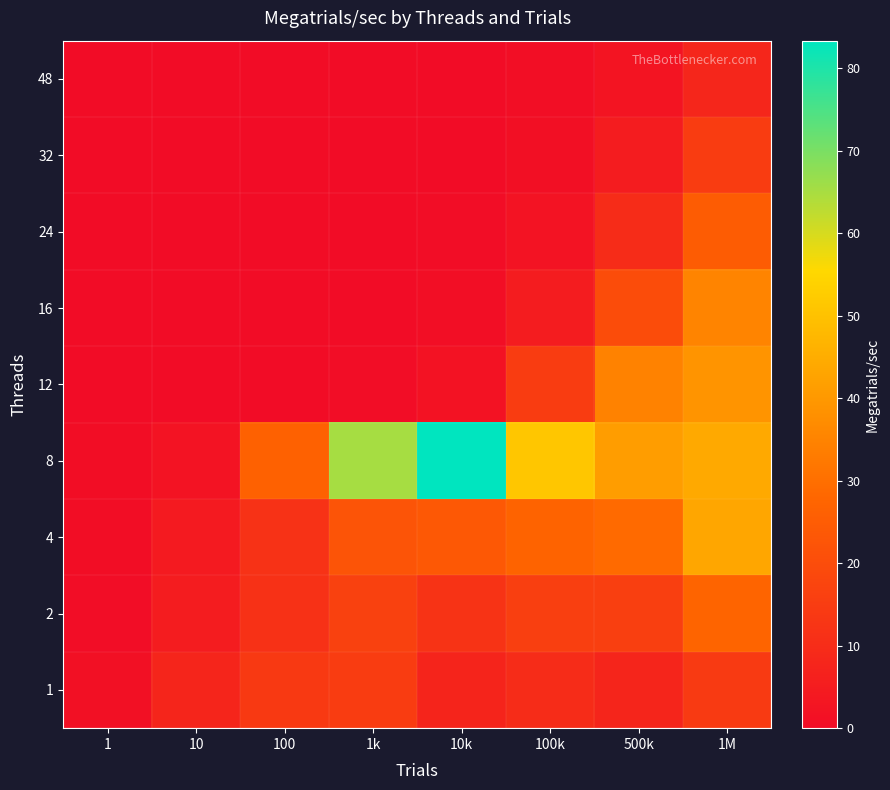

Which has a higher value, 10k or 10?

10